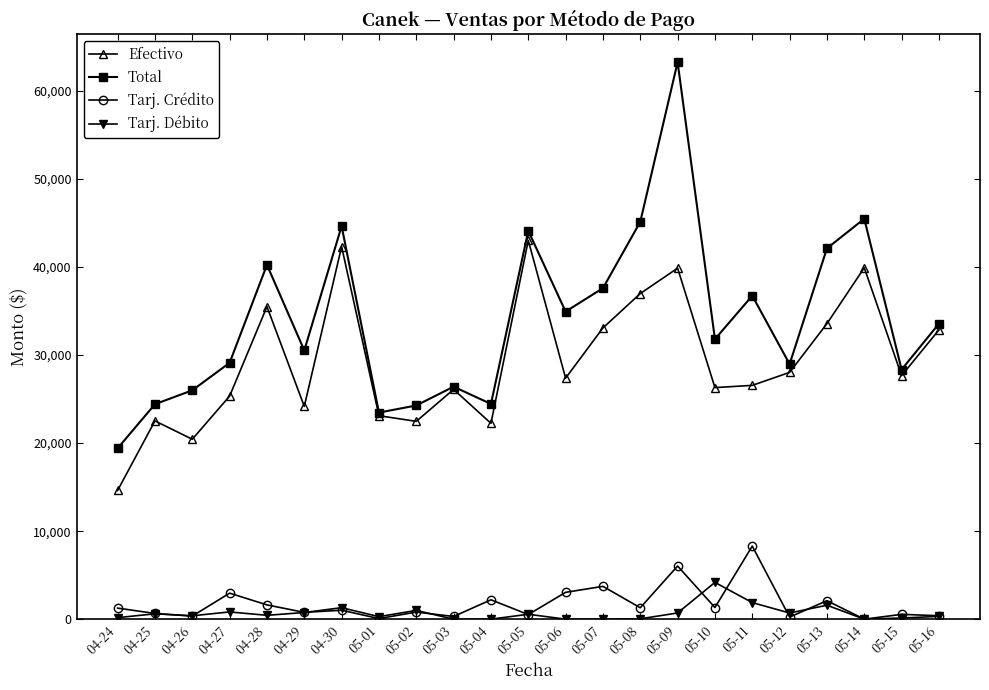

What are all the series names shown in the legend?

Efectivo, Total, Tarj. Crédito, Tarj. Débito